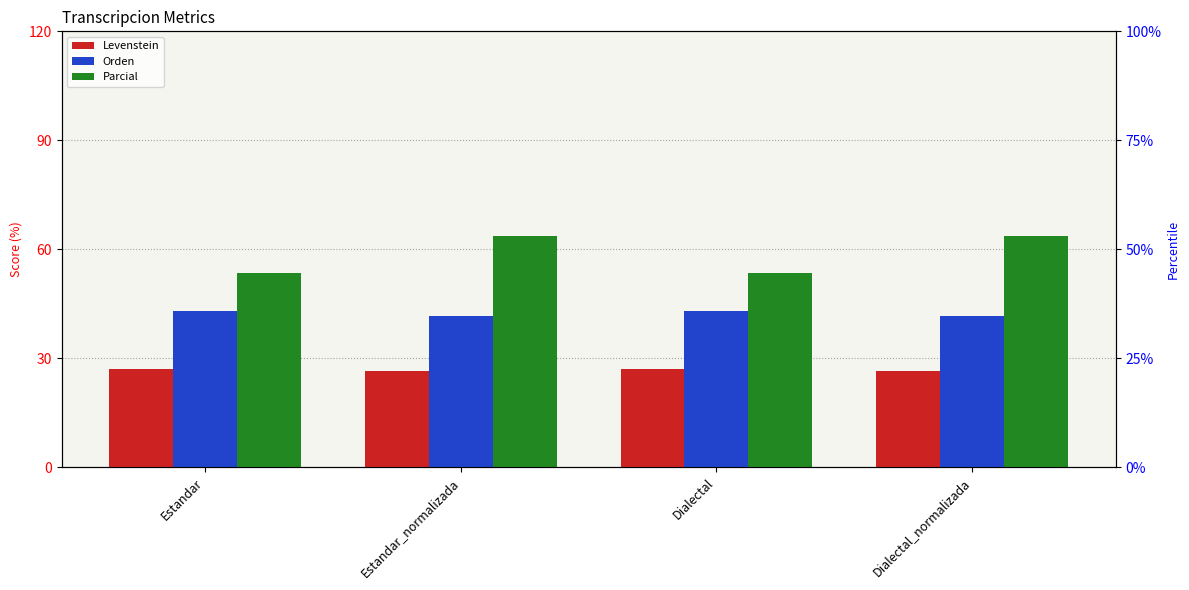

What position from the left is Estandar?

1